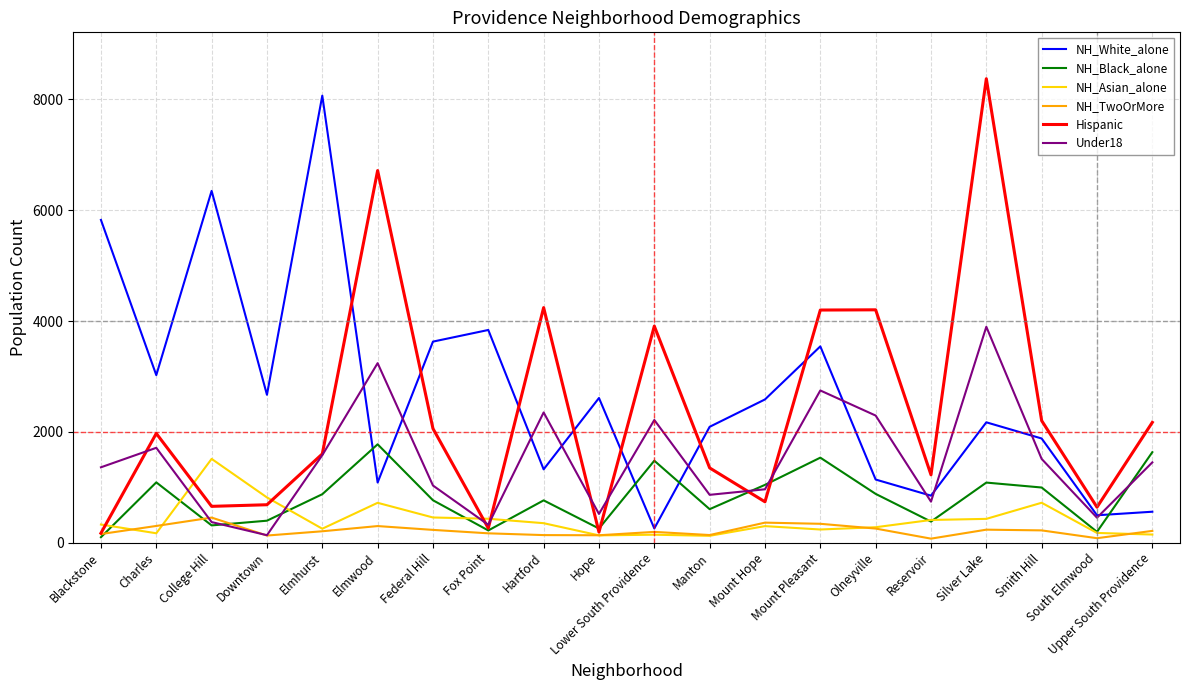

What is the spread (max minus min) of values at Silver Lake?

8141